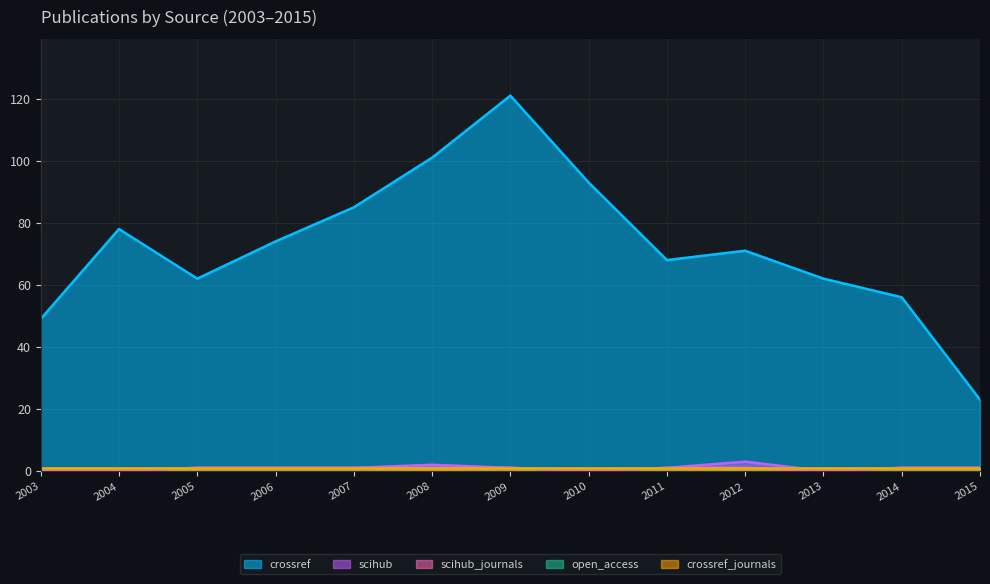

Where is the first local minimum for scihub?

2010